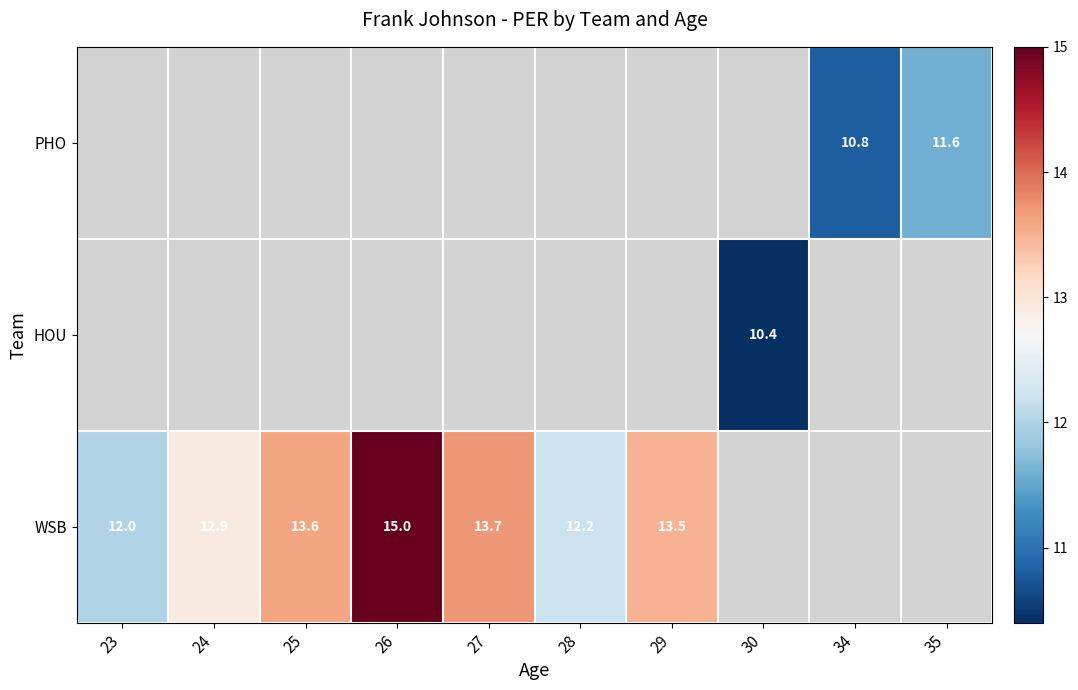

At how many categories does at least one series exceed 12?

6